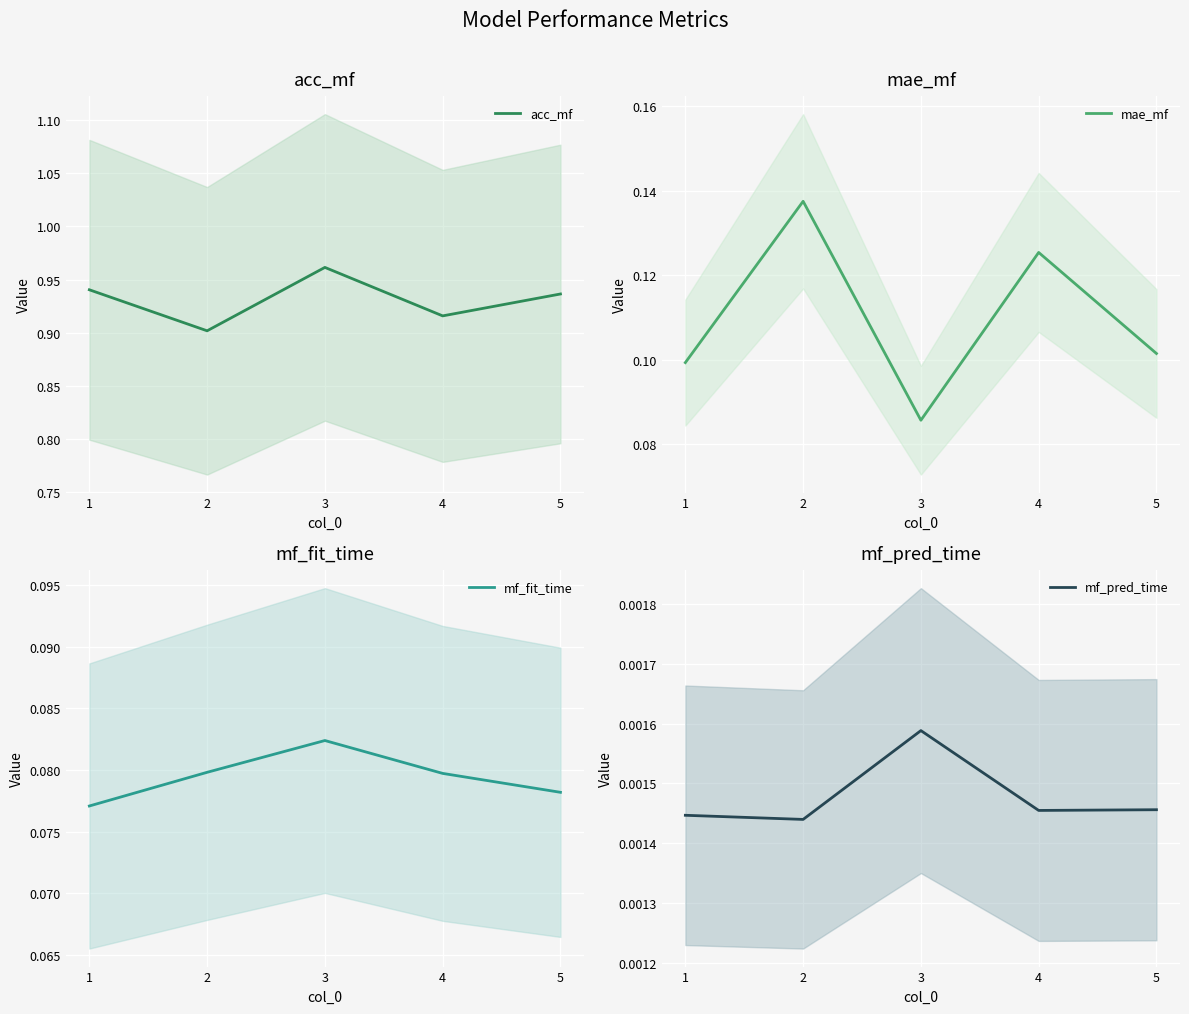

Which category has the highest value in the mf_fit_time series?

3